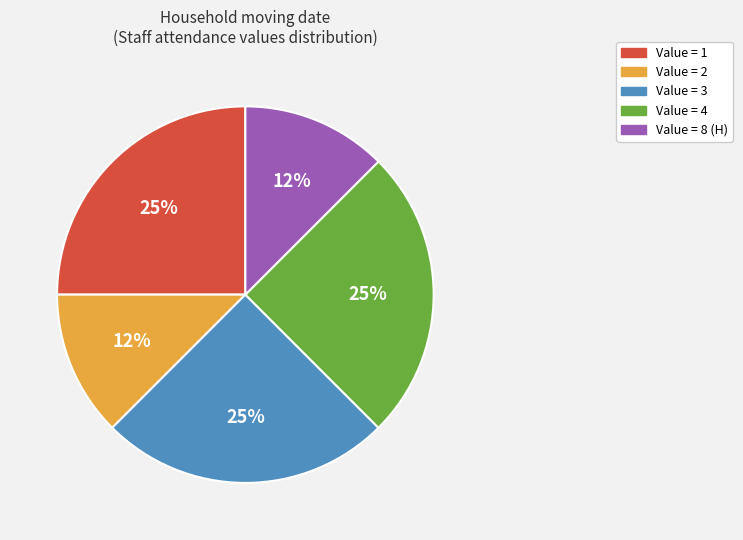

Between Value = 2 and Value = 1, which is larger?

Value = 1